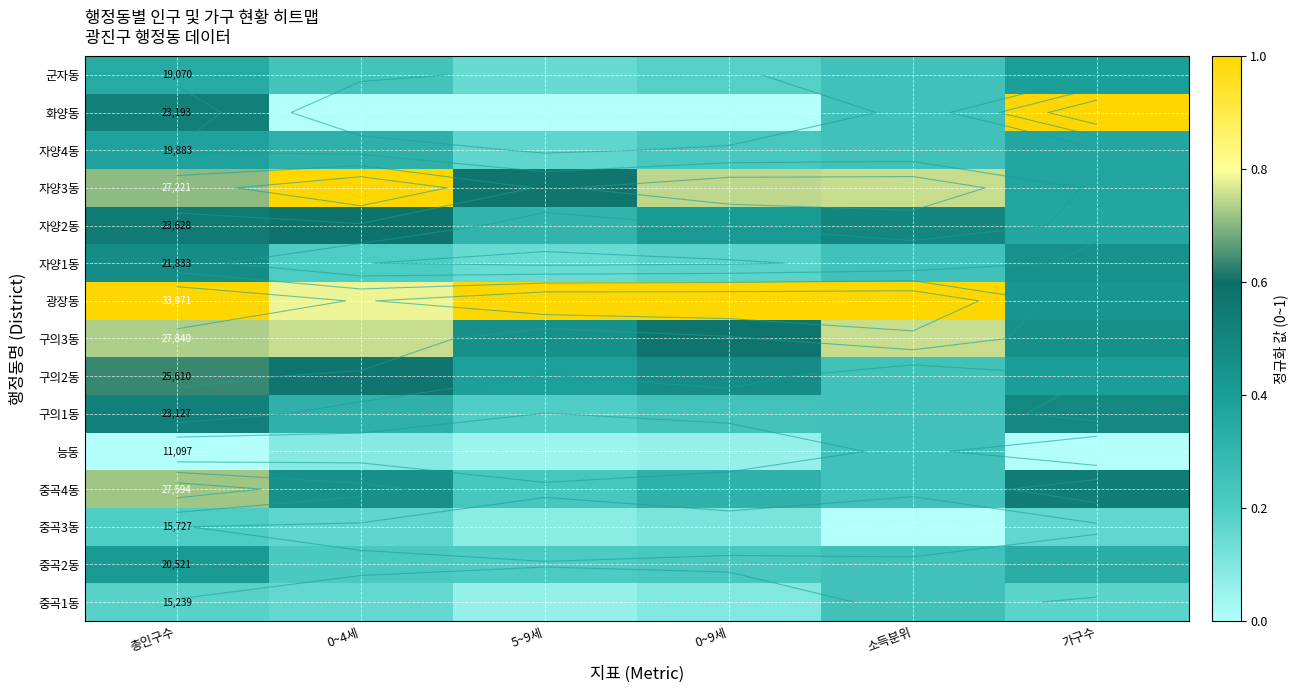

At how many categories does at least one series exceed 0?

6